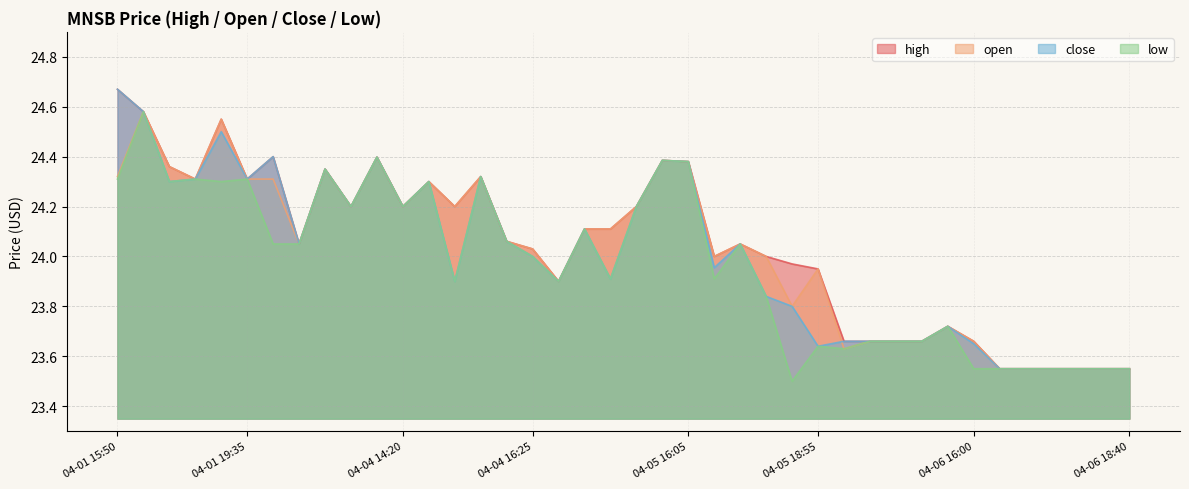

How many intersections are there between open and close?

1